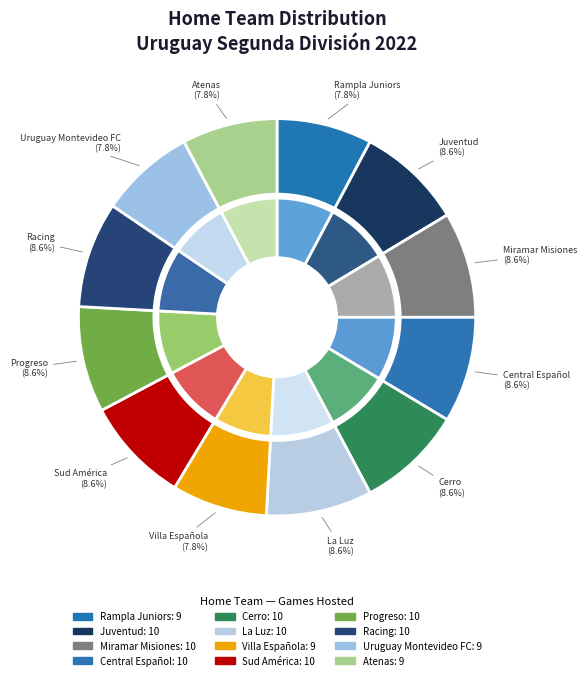

How many segments does this pie chart have?

12